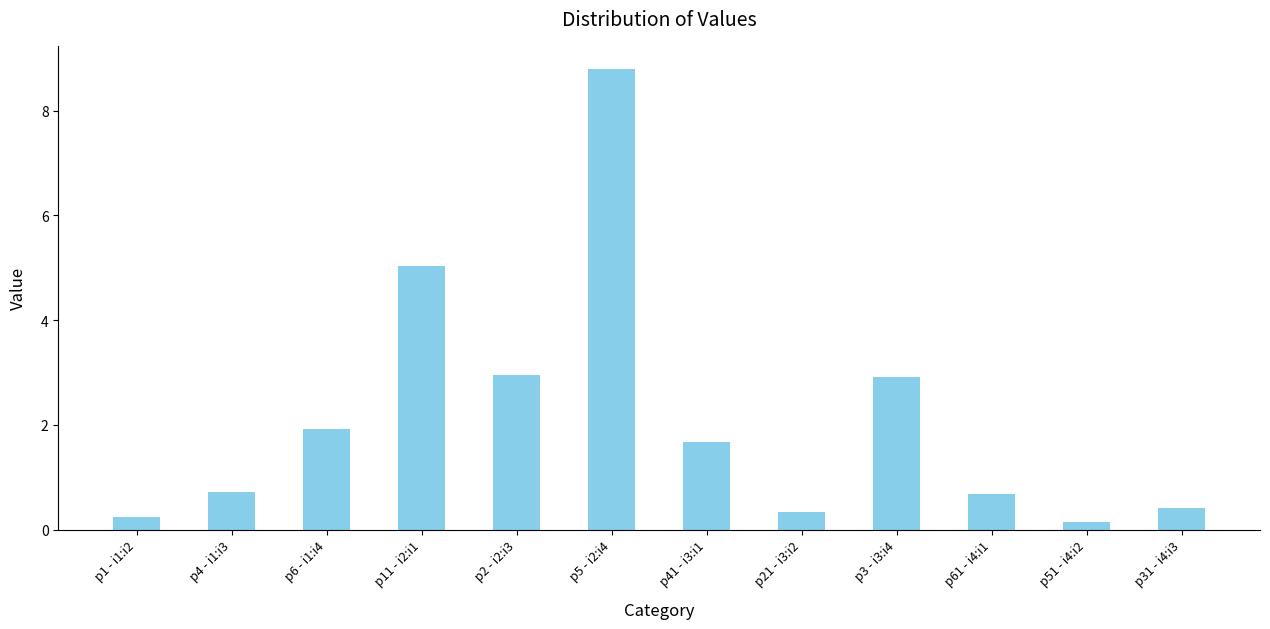

What is the value of the 2nd bar from the left?

0.7